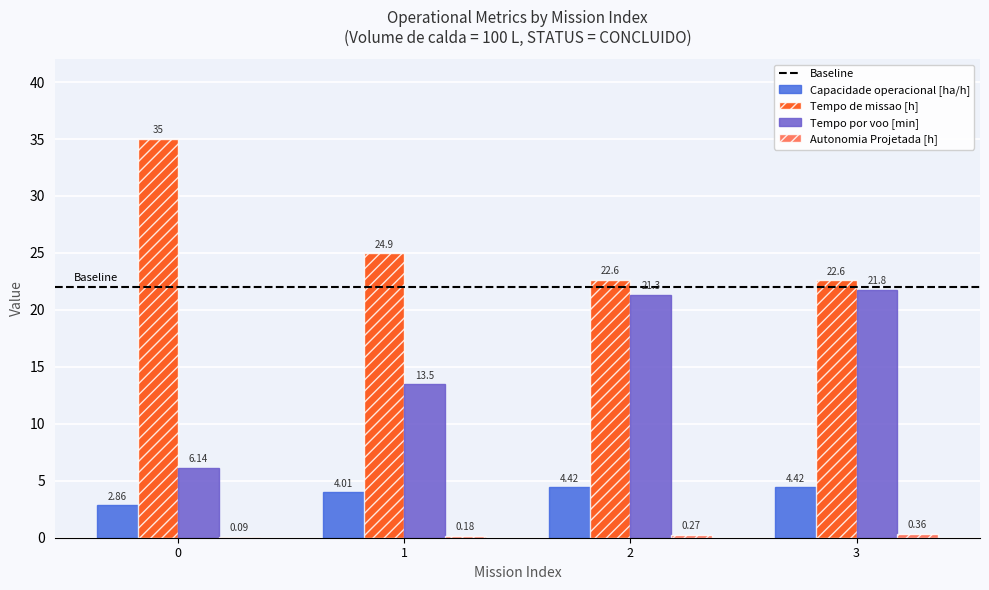

Which series changed the most between 0 and 1?

Tempo de missao [h]